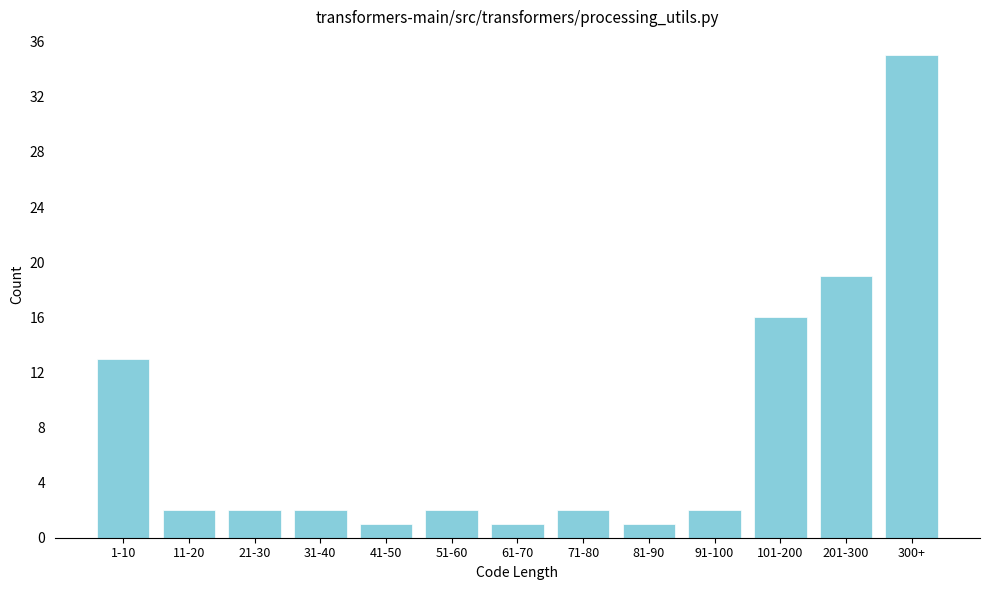

Reading left to right, what are all the values shown in this chart?

13	2	2	2	1	2	1	2	1	2	16	19	35